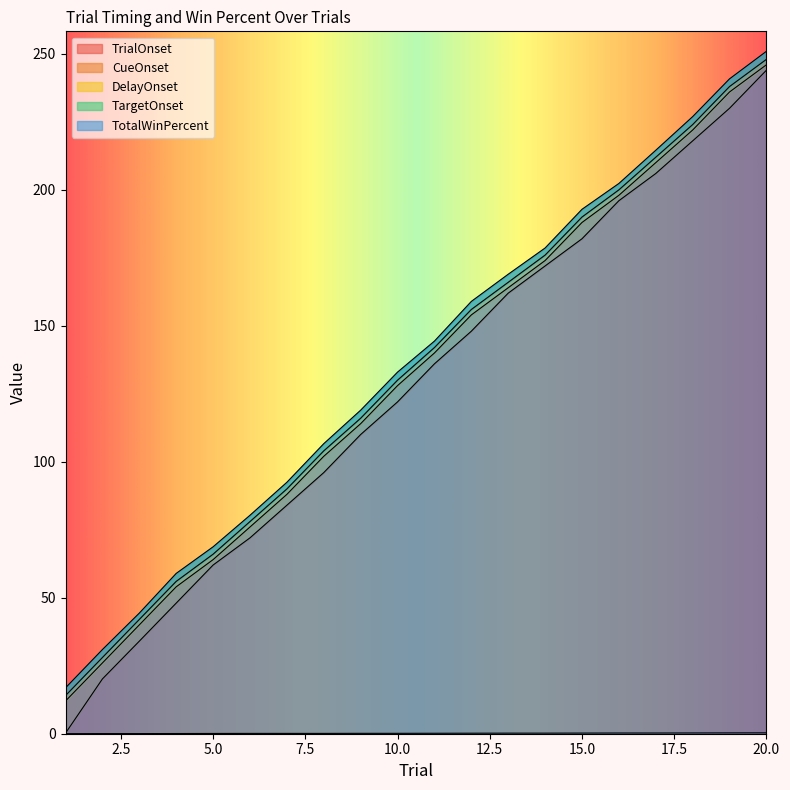

Which category has the highest value across all series?

20